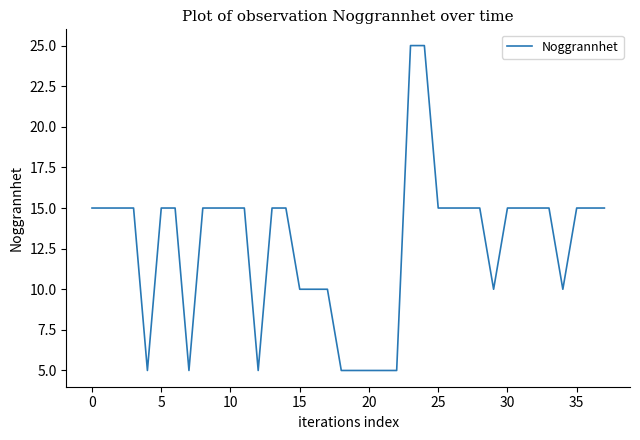

What is the smallest value displayed?

5